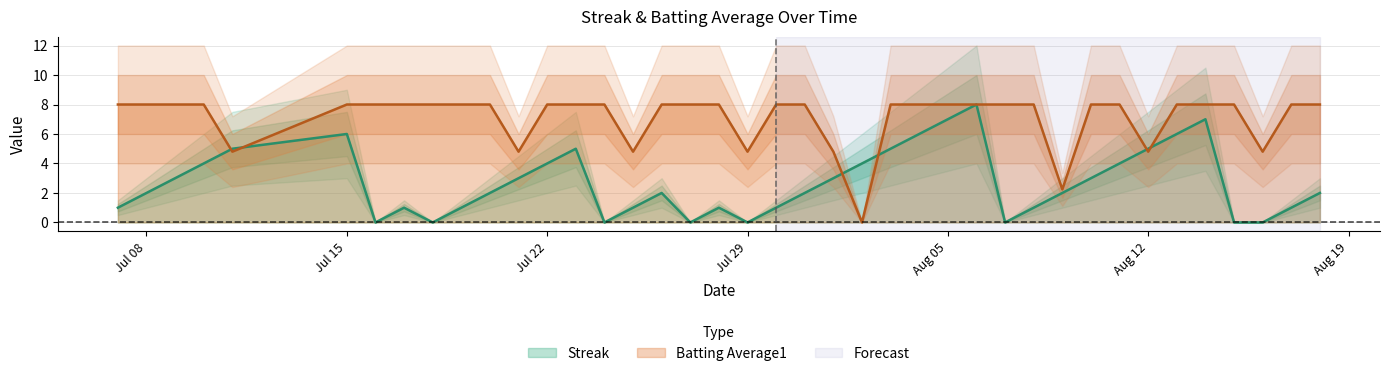

What is the maximum value for Batting Average1?

8.0